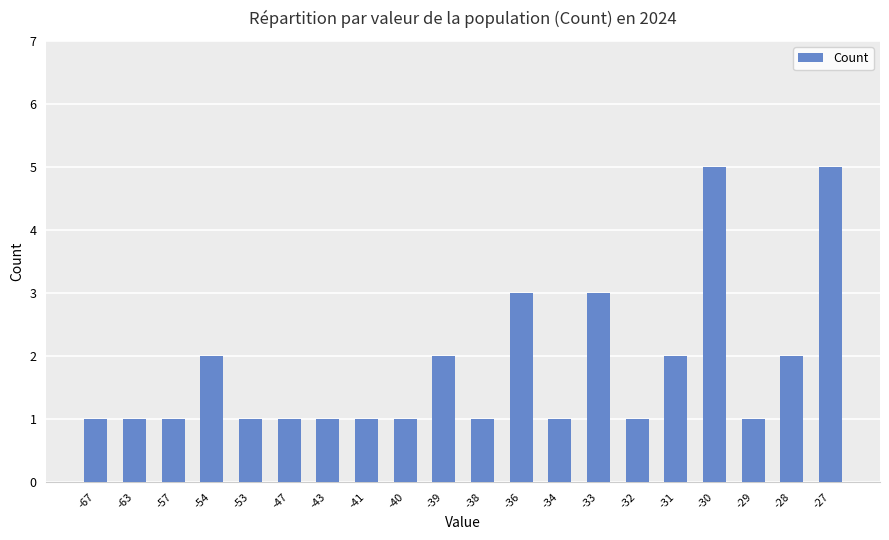

Read the value at -63.

1